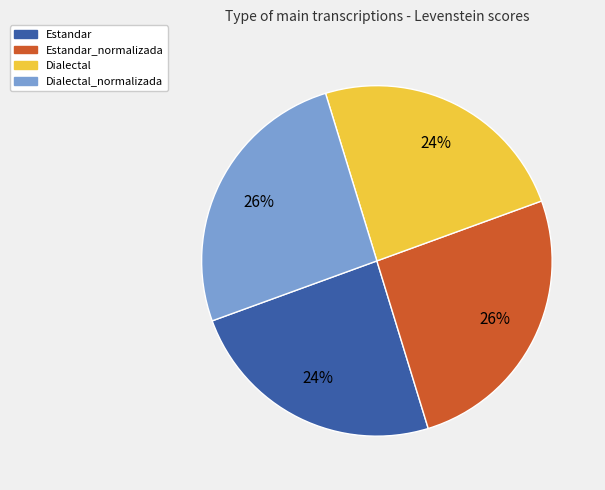

Is it true that Dialectal is 10% of the pie?

False